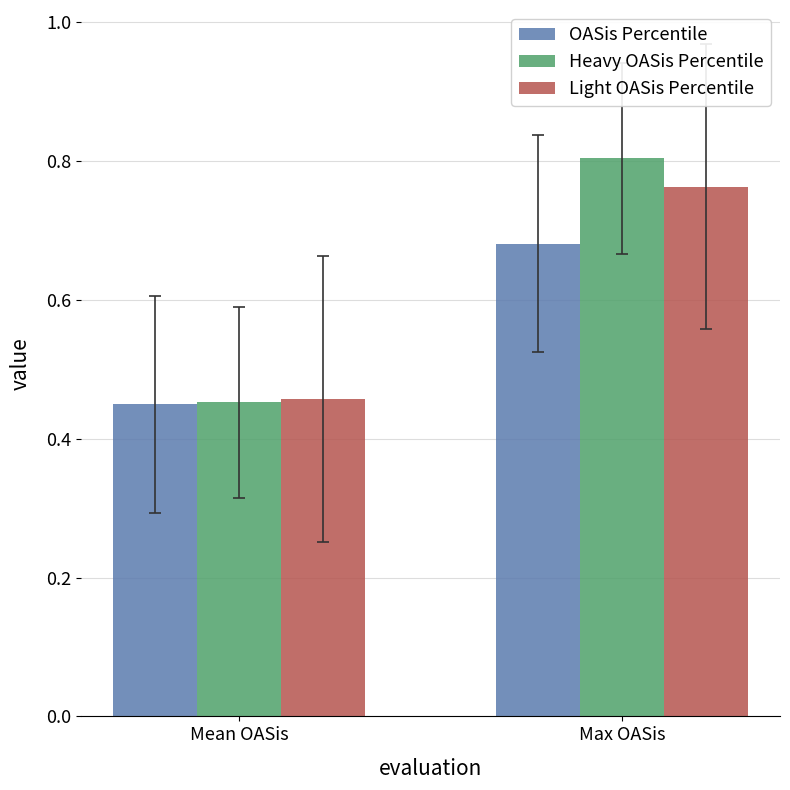

What is the total value across all series at Max OASis?

2.2